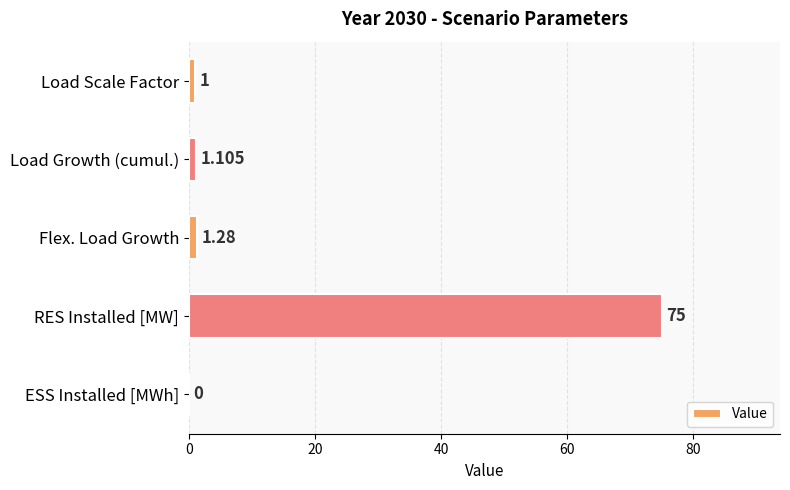

Are the bars horizontal?

Yes